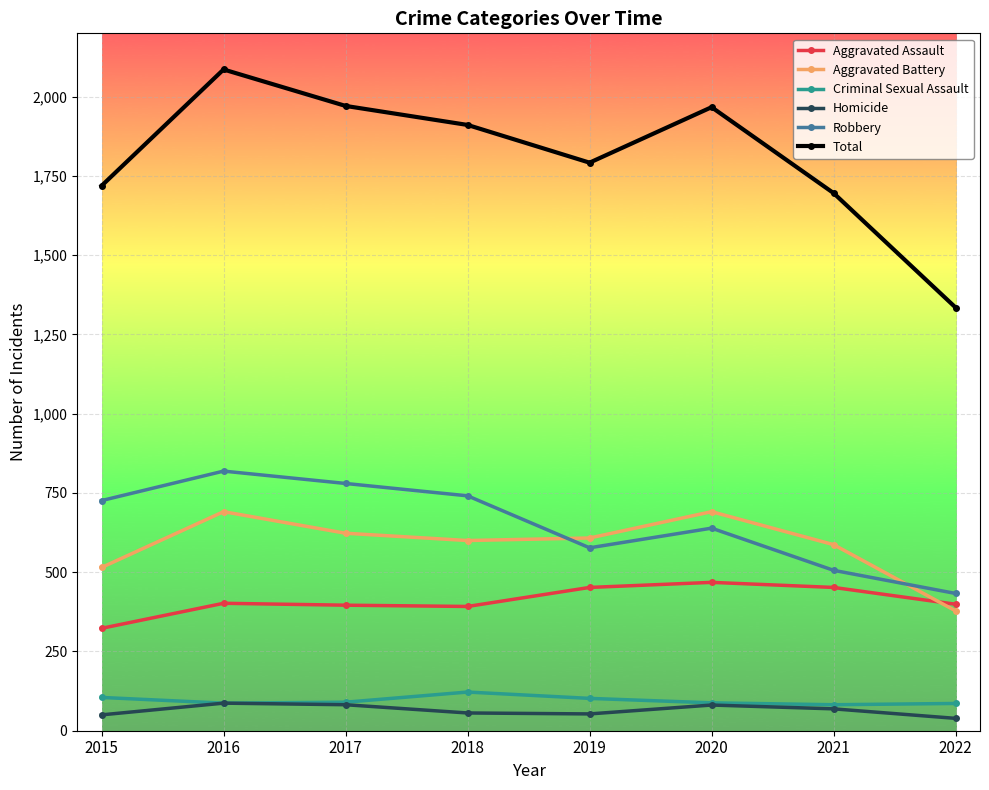

What is the minimum value shown in the chart?

39